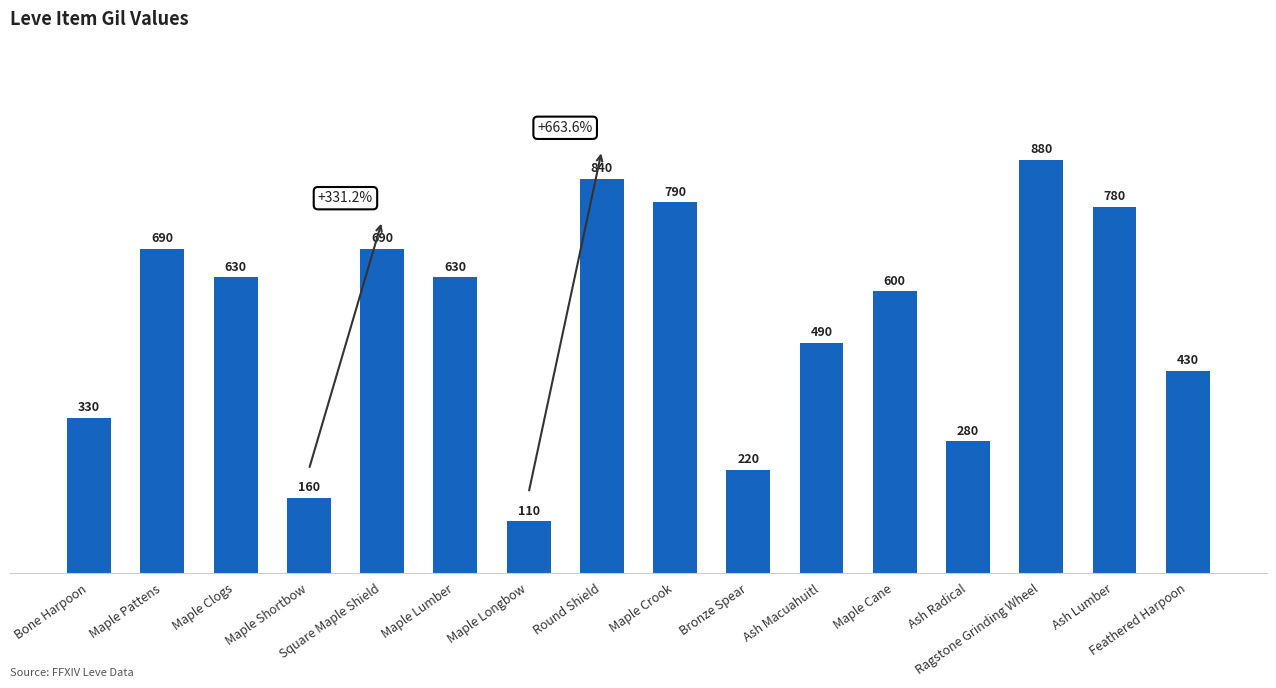

What is the label of the 8th bar from the left?

Round Shield